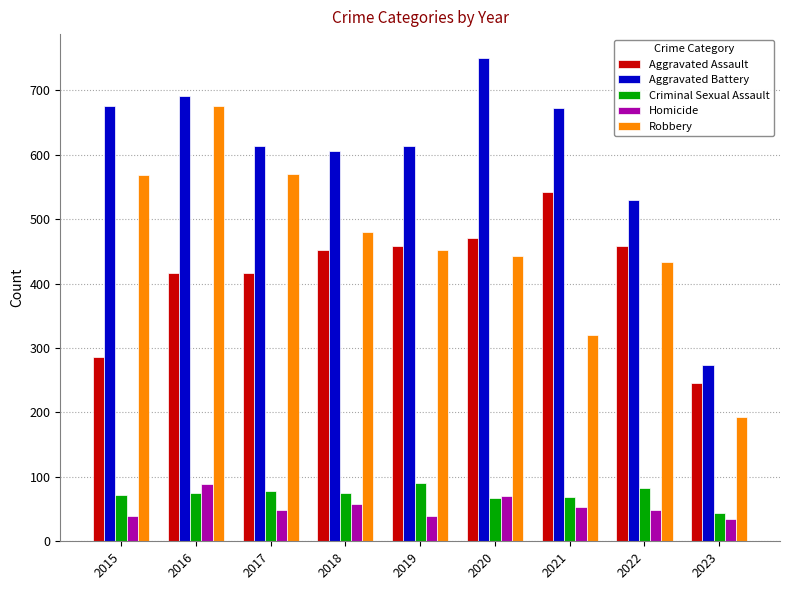

Which series has the largest total across all categories?

Aggravated Battery